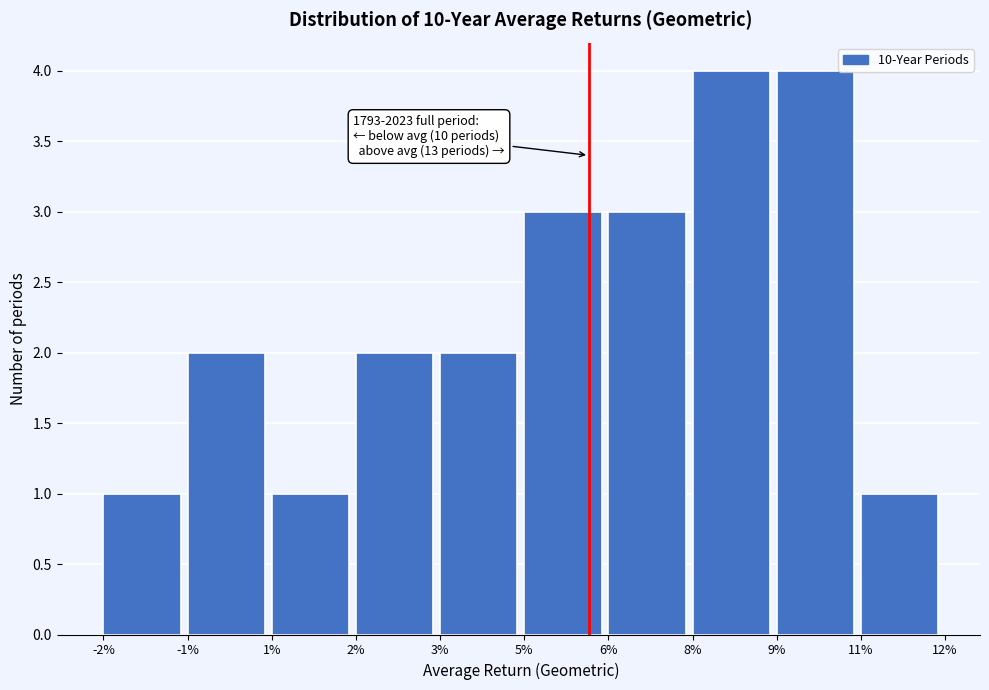

Reading left to right, extract all data points from this chart.

1	2	1	2	2	3	3	4	4	1